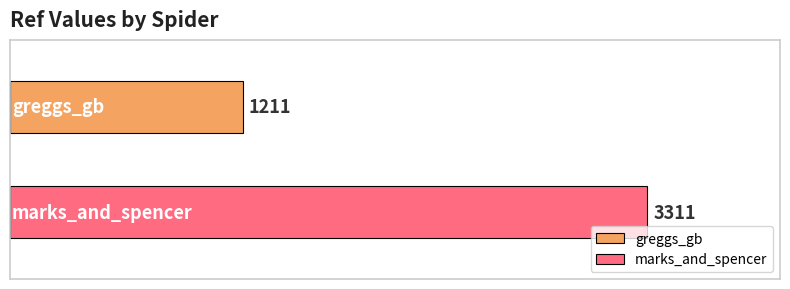

Which series has the widest spread of values?

greggs_gb